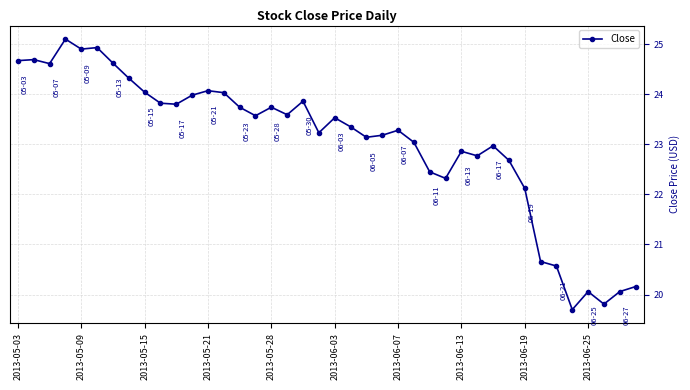

What is the value of the 23rd point from the left?

23.1